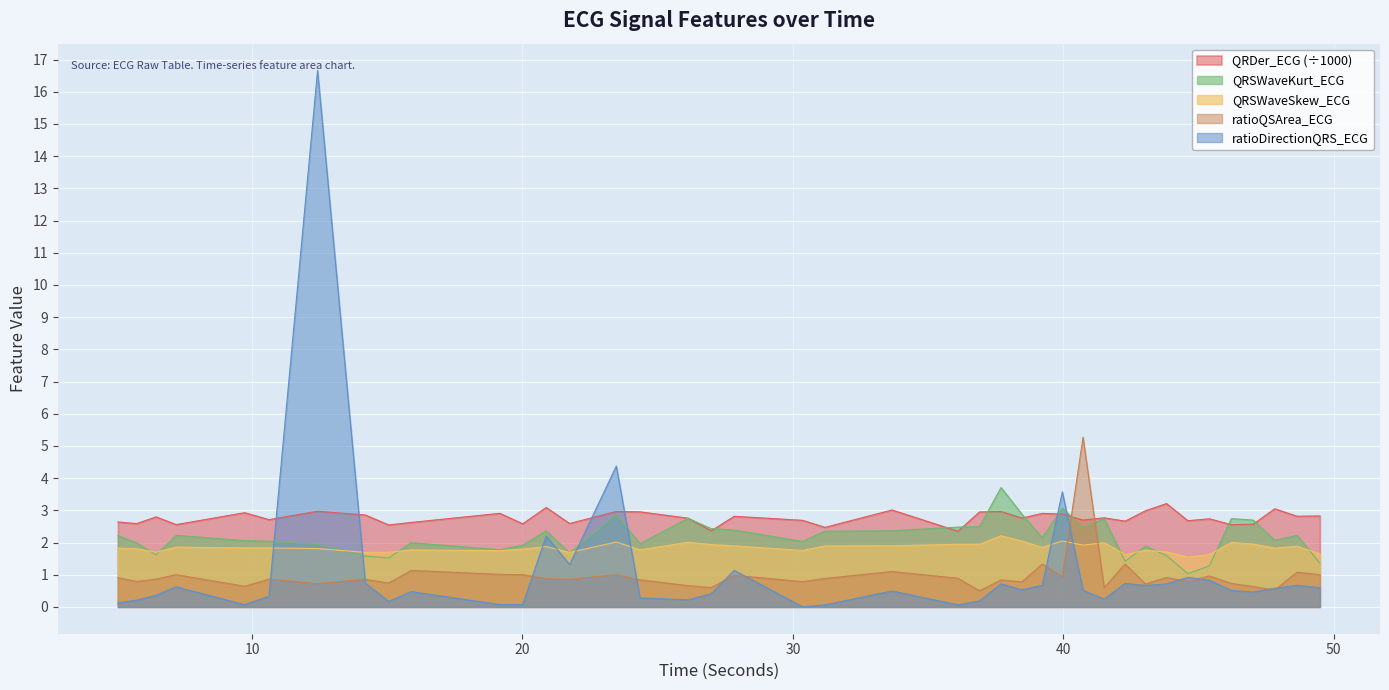

At which label is ratioDirectionQRS_ECG closest to 8?

23.46875